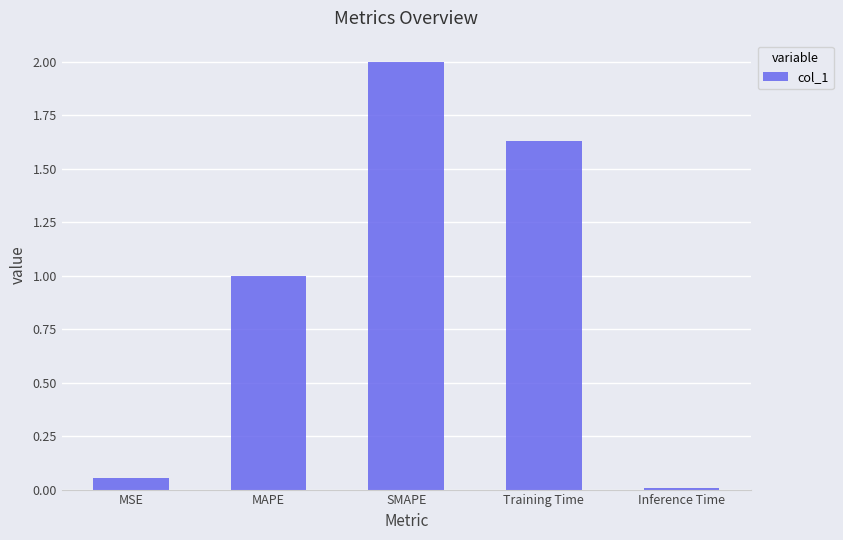

Which category has the highest value across all series?

SMAPE